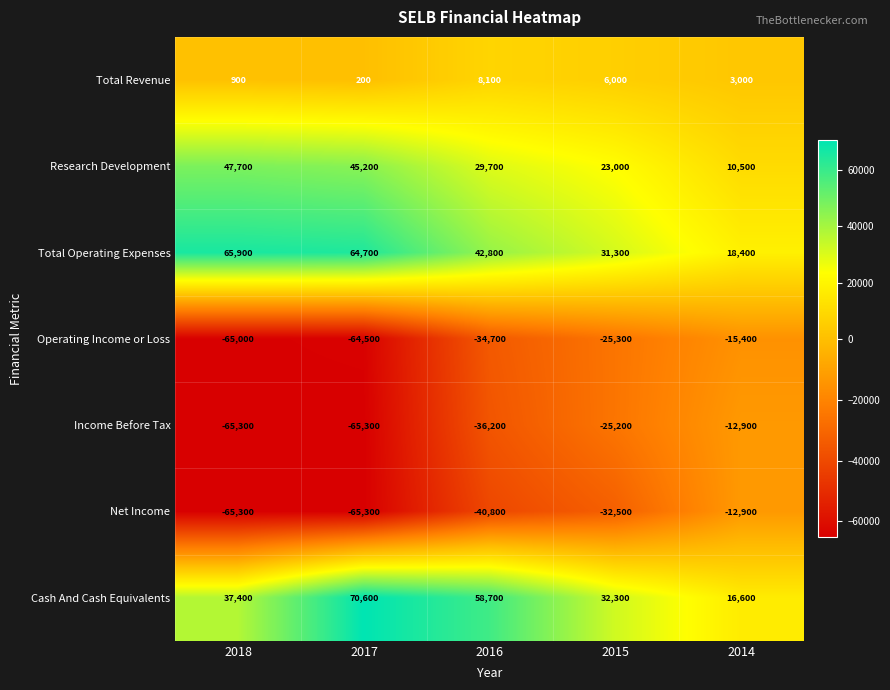

The Income Before Tax series shows -65300 at 2018. True or false?

True